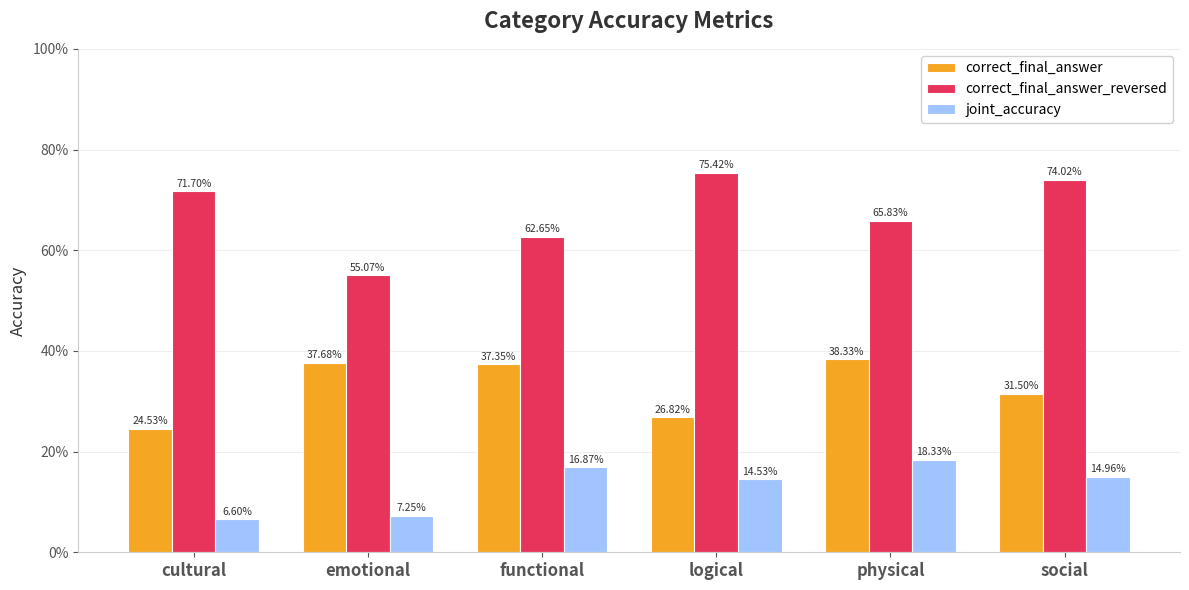

What is the value of the joint_accuracy bar at the 4th from the left?

0.1